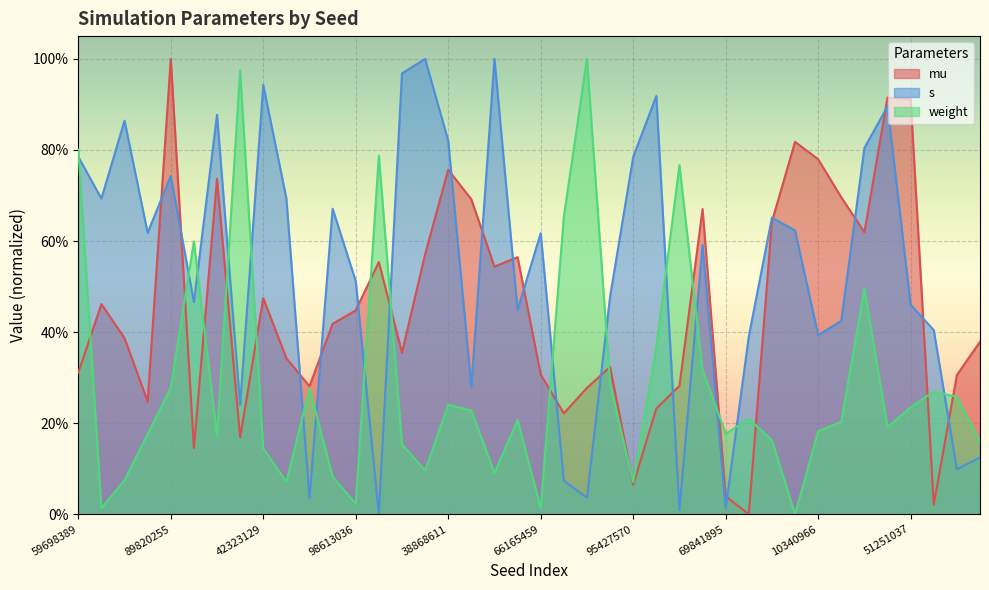

Is it true that s equals 0.5 at 166899617?

False